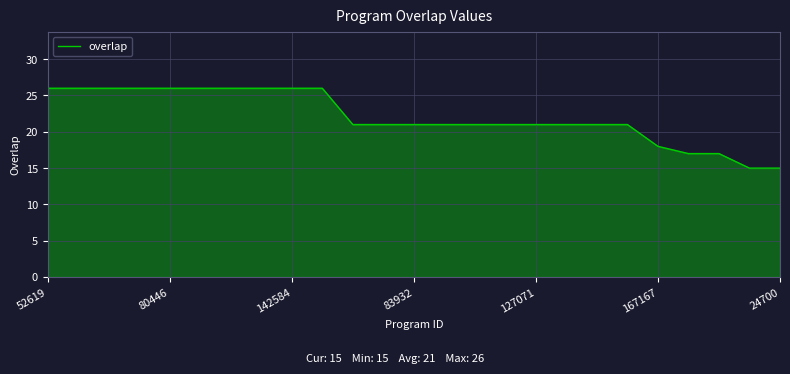

What is the difference between the maximum and minimum values?

11